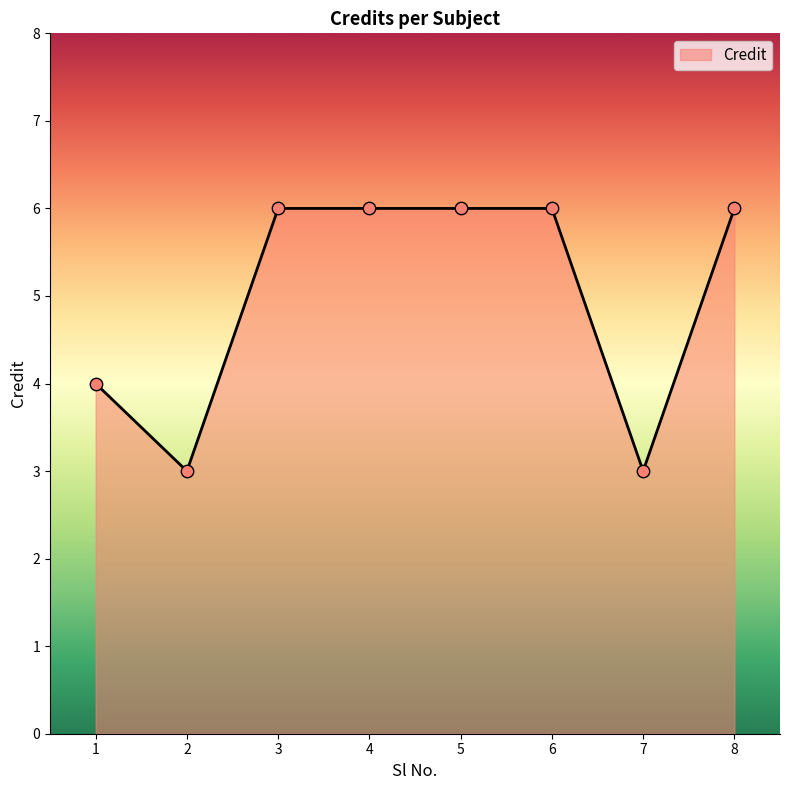

What is the ratio of the value at 8 to the value at 7?

2.0